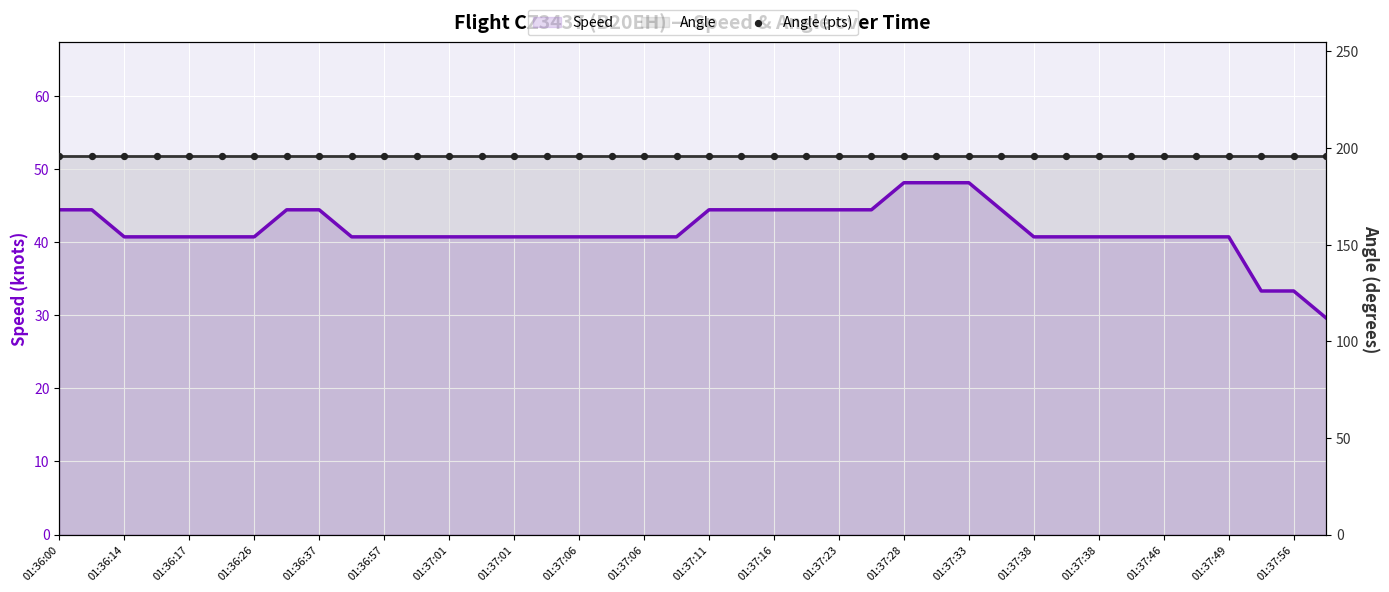

Is the value of Angle (pts) at 38 greater than the value of Angle at 34?

No